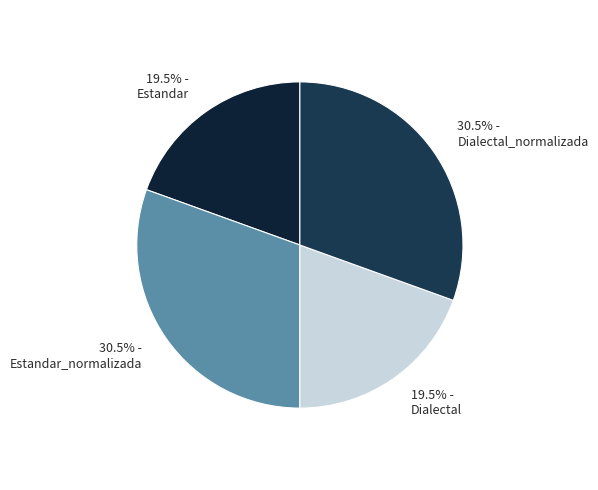

What portion of the pie excludes 30.5% - Estandar_normalizada?

69.5%